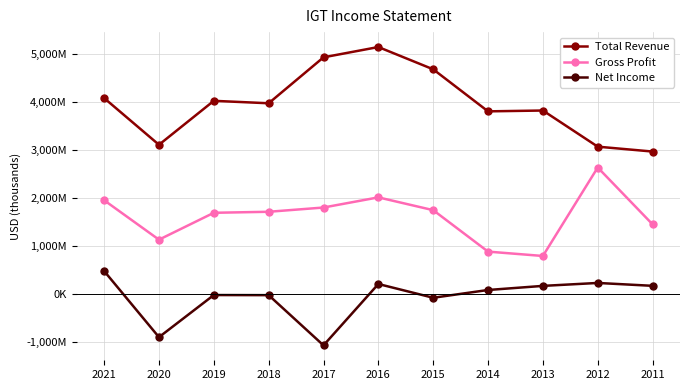

What are all the series names shown in the legend?

Total Revenue, Gross Profit, Net Income